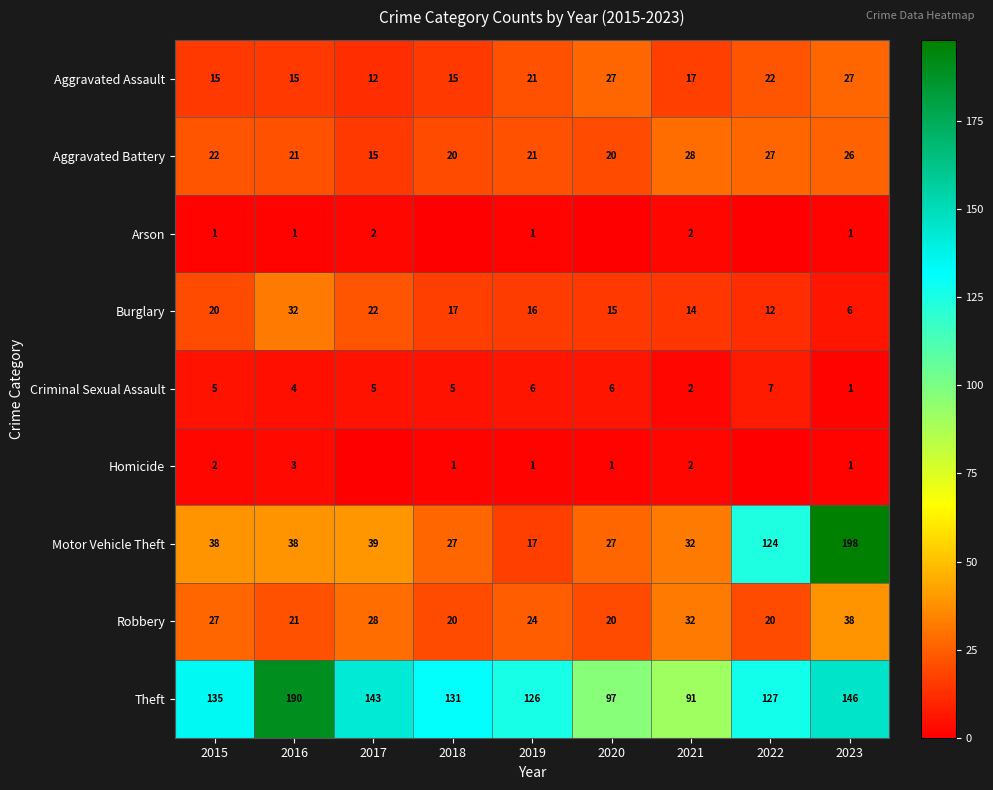

At which label does Aggravated Battery first exceed 21?

2015